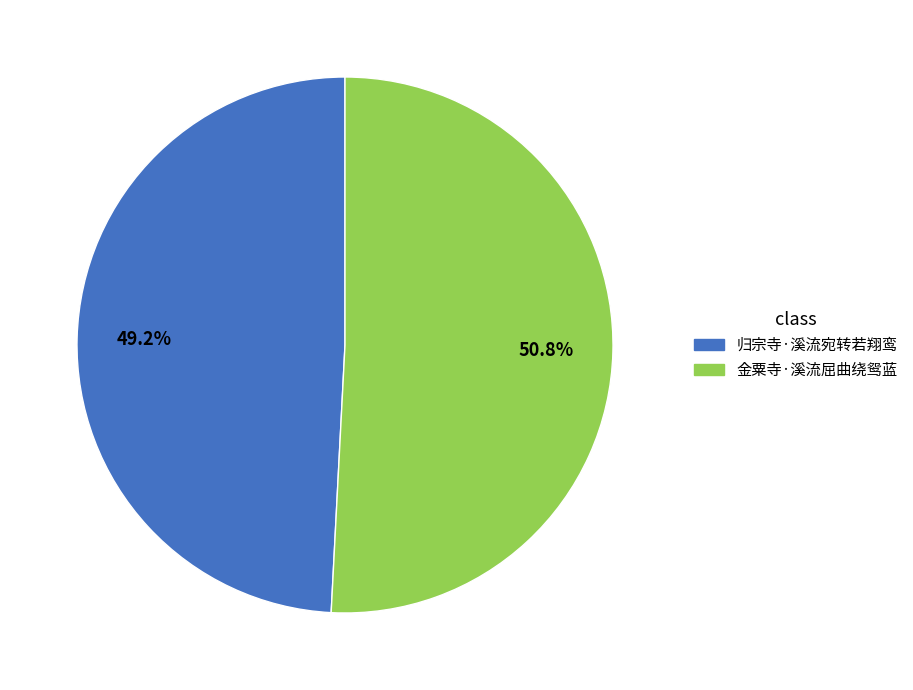

Between 金粟寺·溪流屈曲绕鸳蓝 and 归宗寺·溪流宛转若翔鸾, which is larger?

金粟寺·溪流屈曲绕鸳蓝